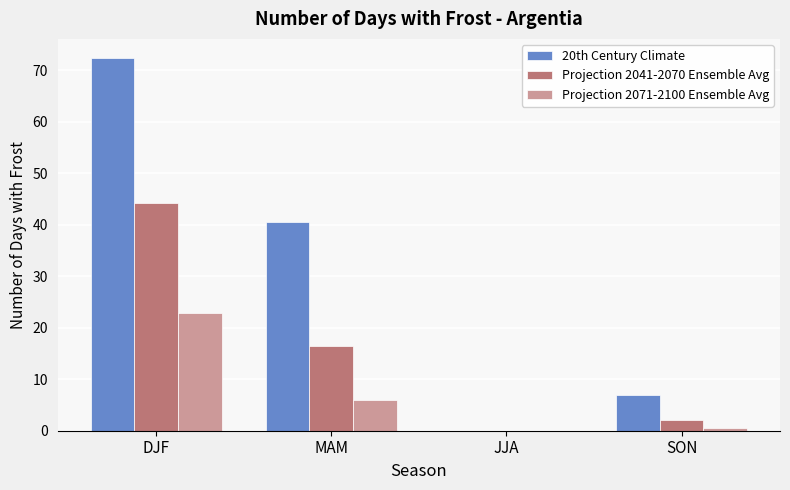

True or false: Projection 2071-2100 Ensemble Avg has a value of 22.9 at DJF.

True